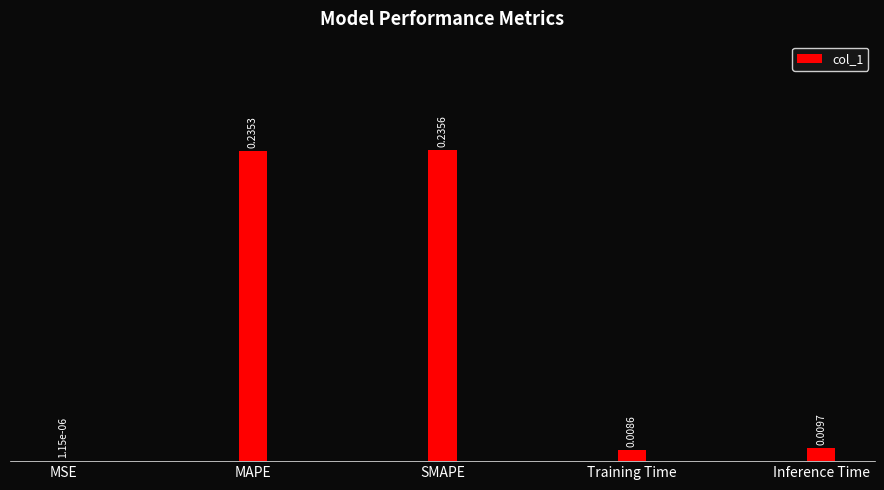

Which has a higher value, Training Time or SMAPE?

SMAPE